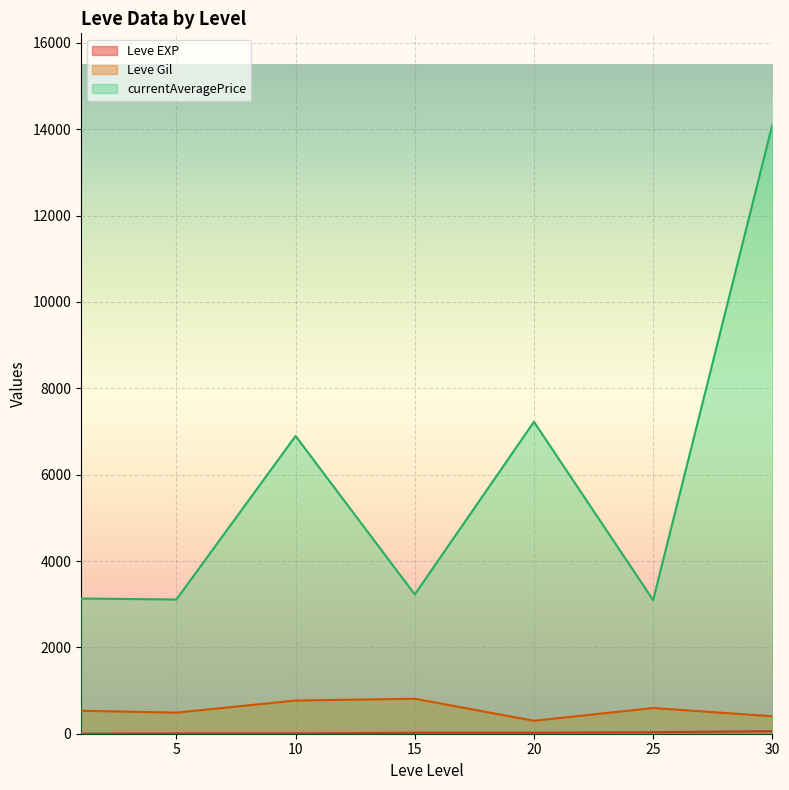

At which category is the sum across all series the highest?

30